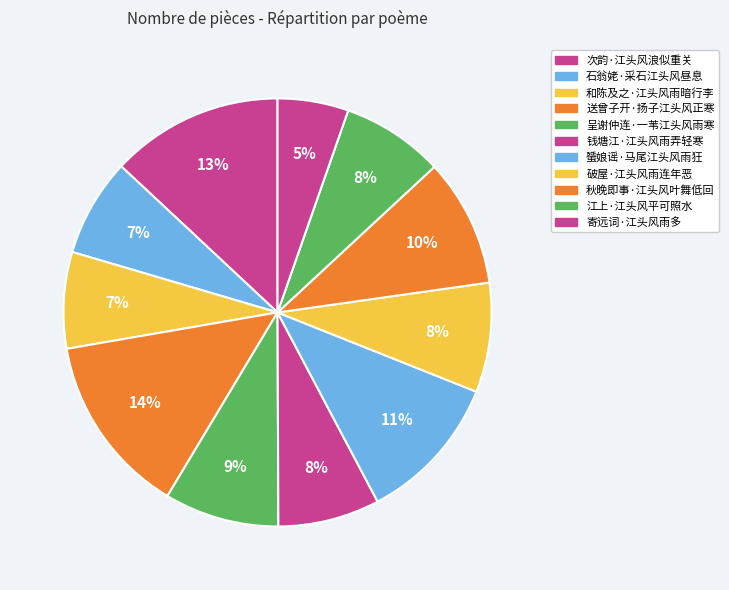

To the nearest percent, what is the combined percentage of 江上·江头风平可照水 and 次韵·江头风浪似重关?

21%